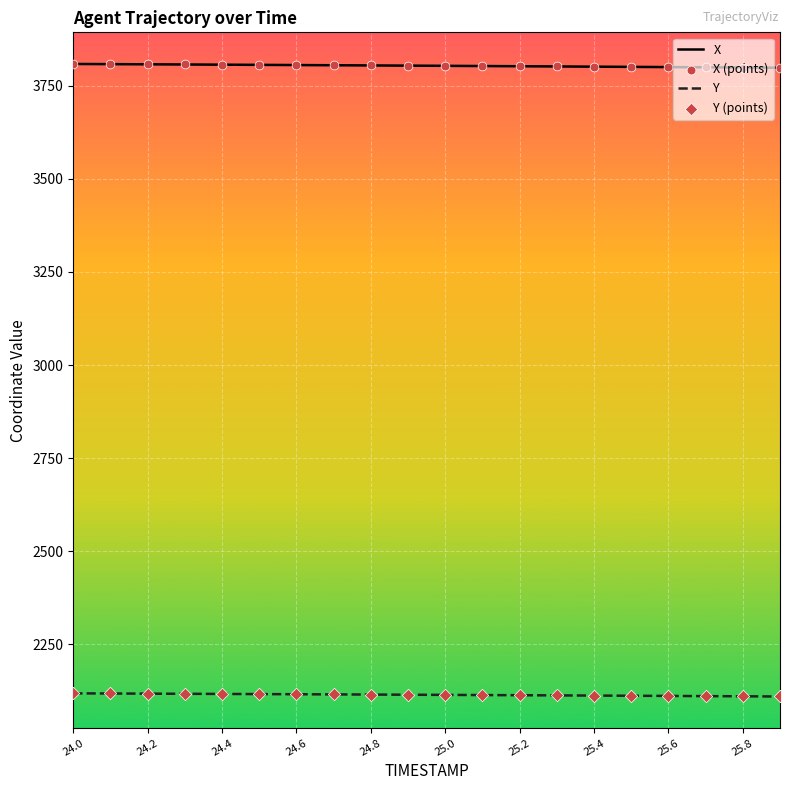

What is the maximum value for Y?

2118.7